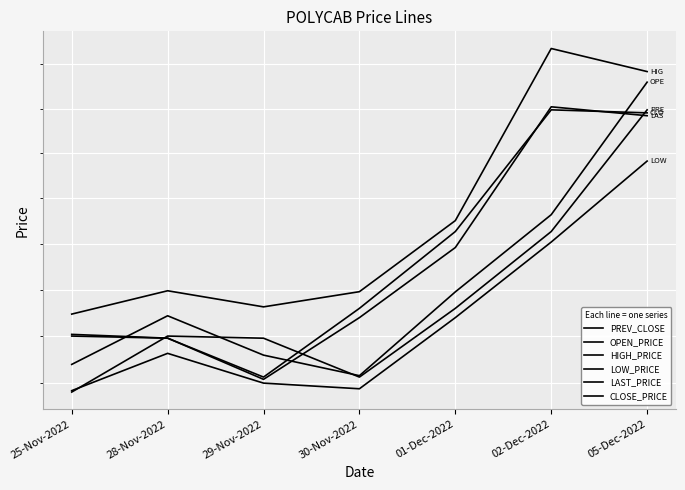

True or false: HIGH_PRICE has a value of 836.3 at 02-Dec-2022.

False